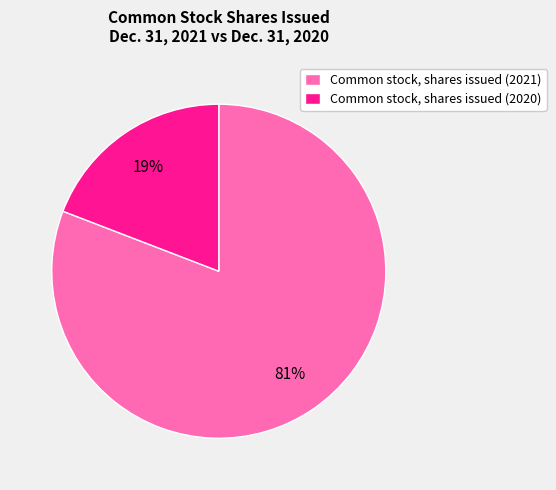

Which slice is the largest?

Common stock, shares issued (2021)